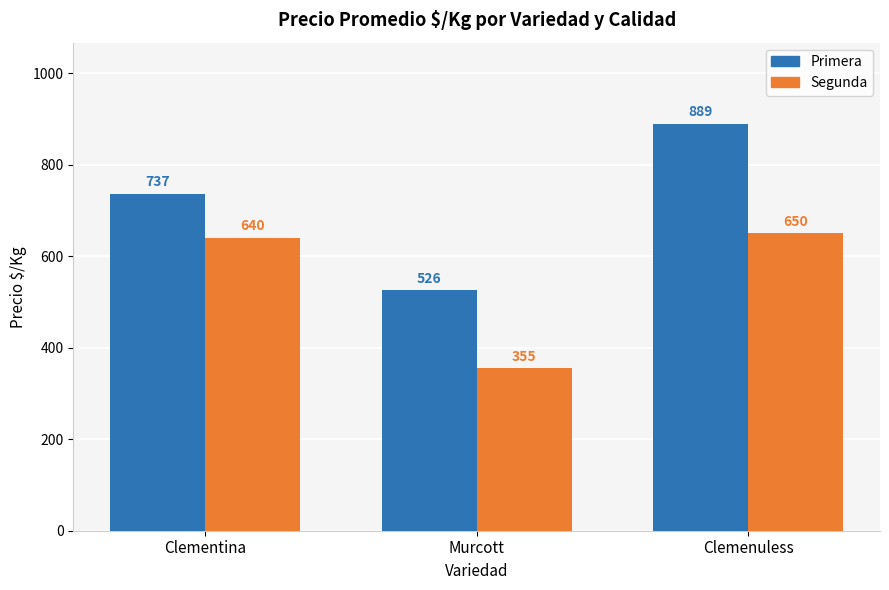

What are all the series names shown in the legend?

Primera, Segunda